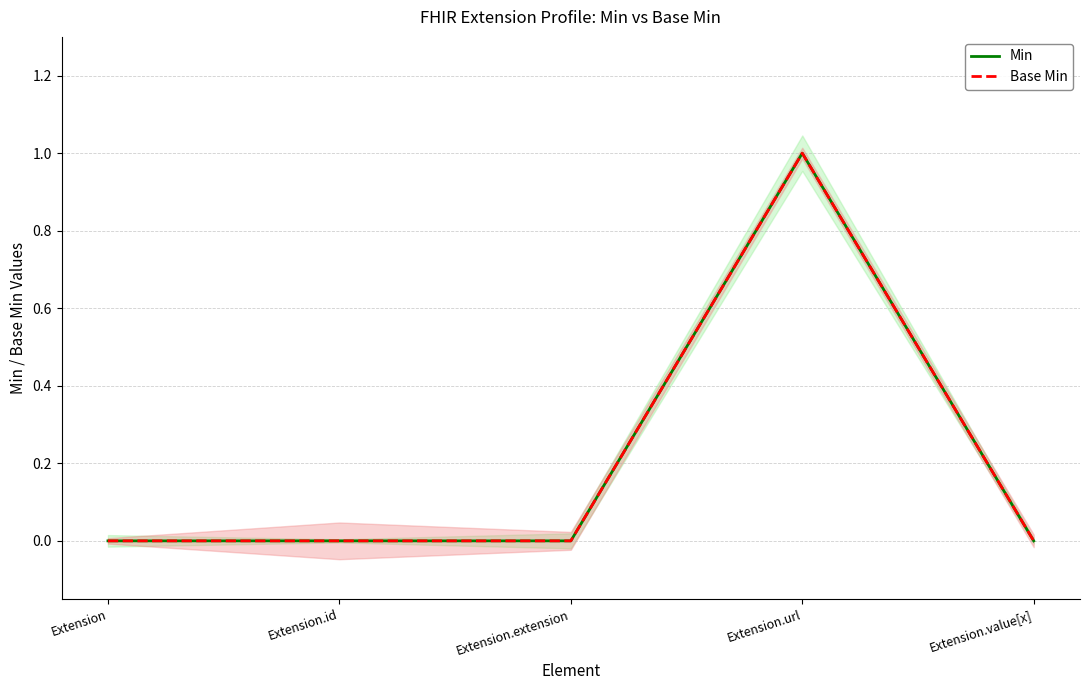

Which series has the largest range (max minus min)?

Min